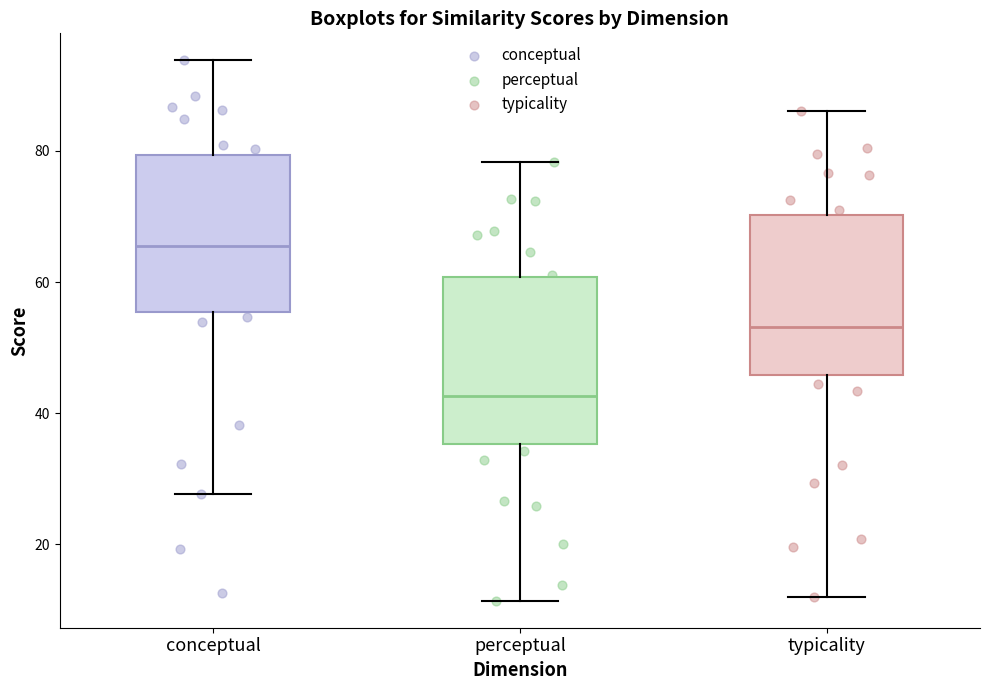

Which box's median line is the lowest?

perceptual